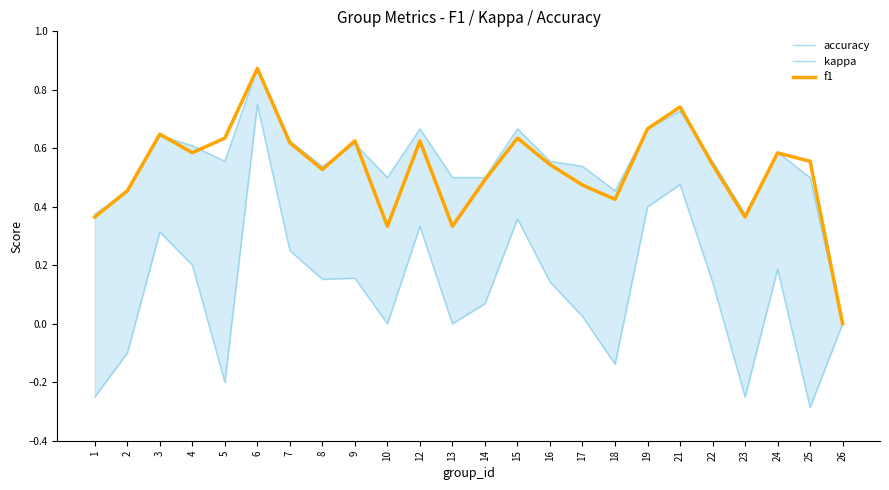

How many positive values does the accuracy series have?

23